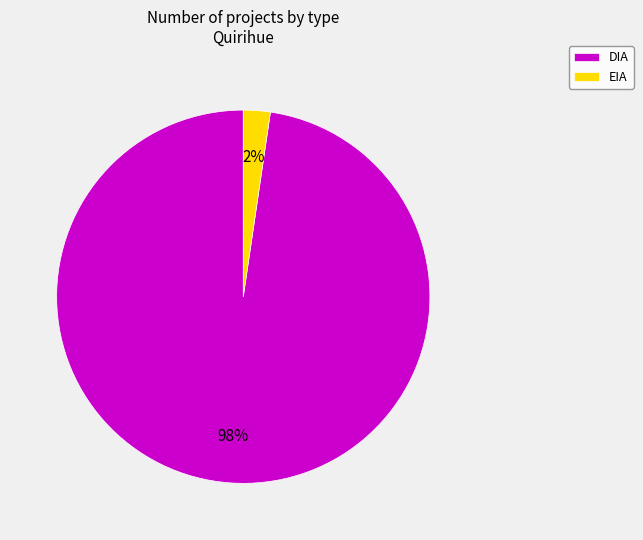

Between DIA and EIA, which is larger?

DIA